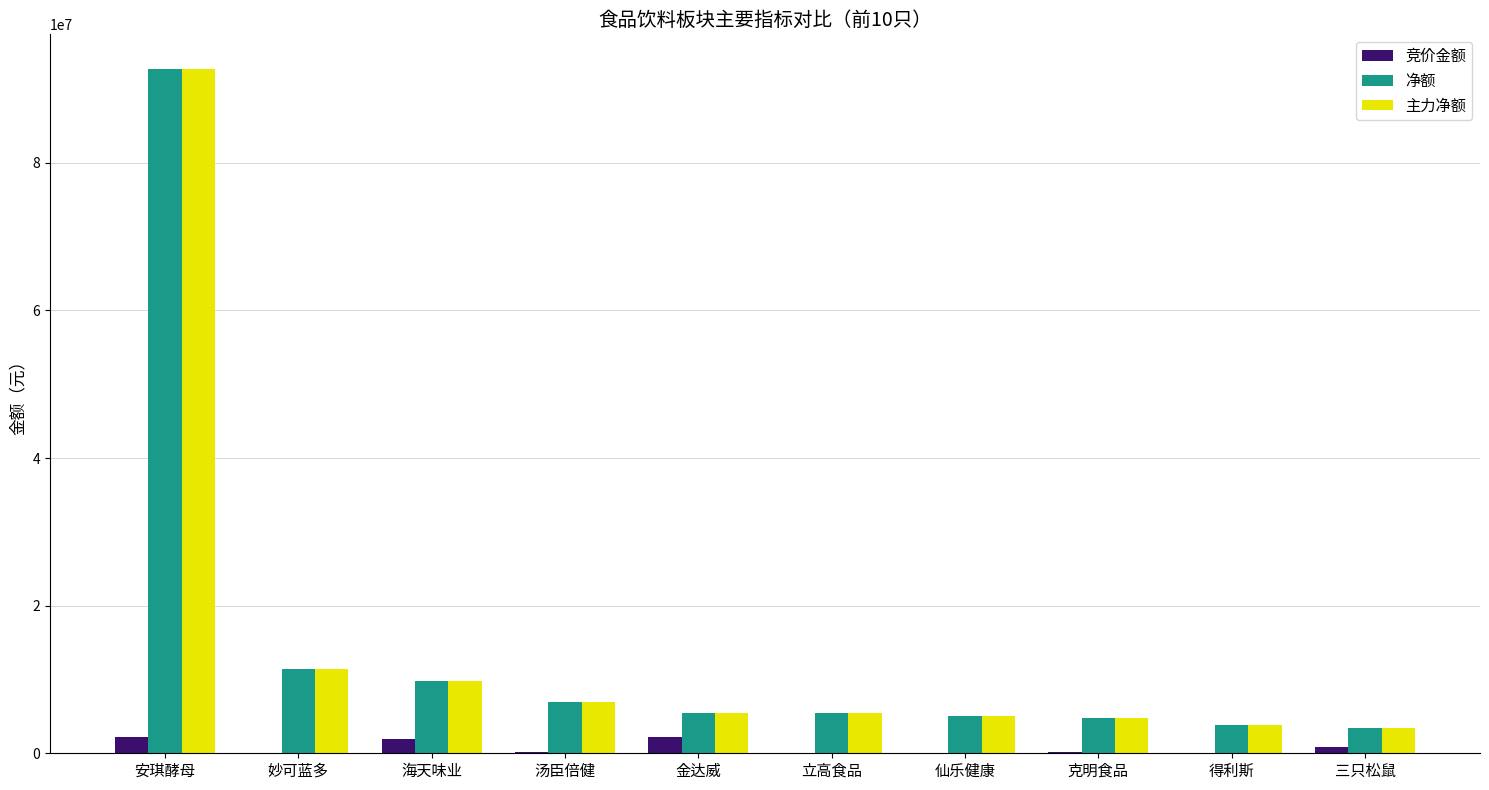

At which category does the chart reach its peak across all series?

安琪酵母